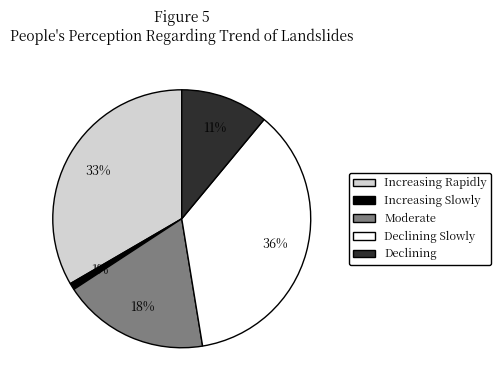

To the nearest percent, what is the average slice percentage?

20%